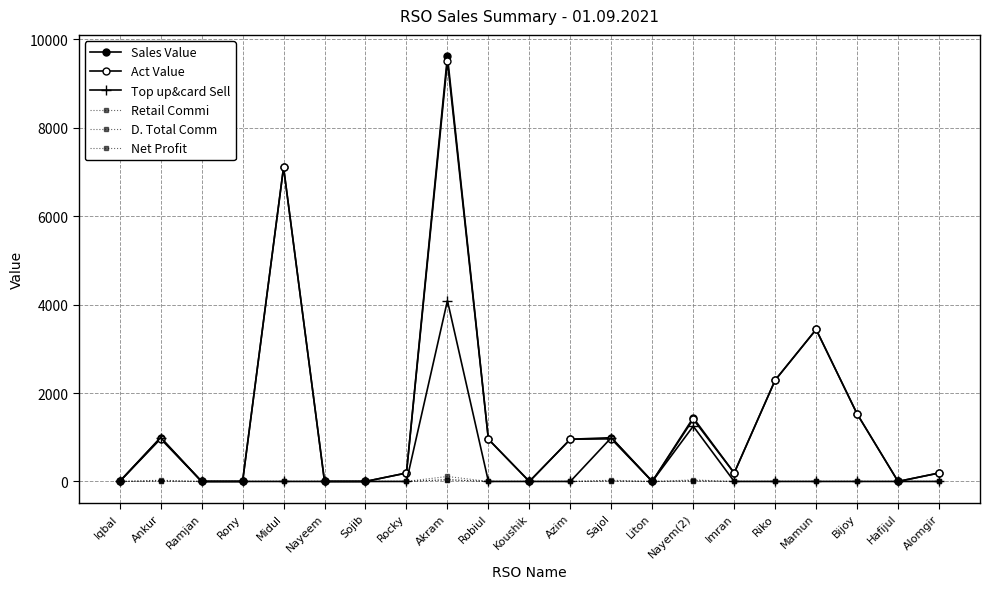

The value of D. Total Comm at Sojib is 12.4. True or false?

False